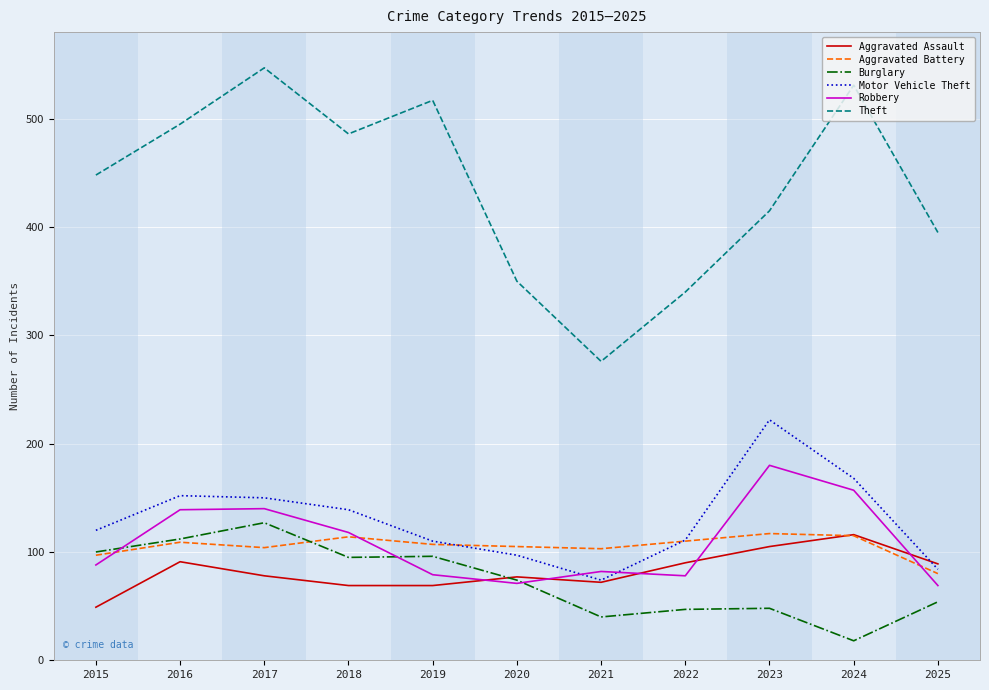

Between 2018 and 2022, which series saw the biggest shift?

Theft